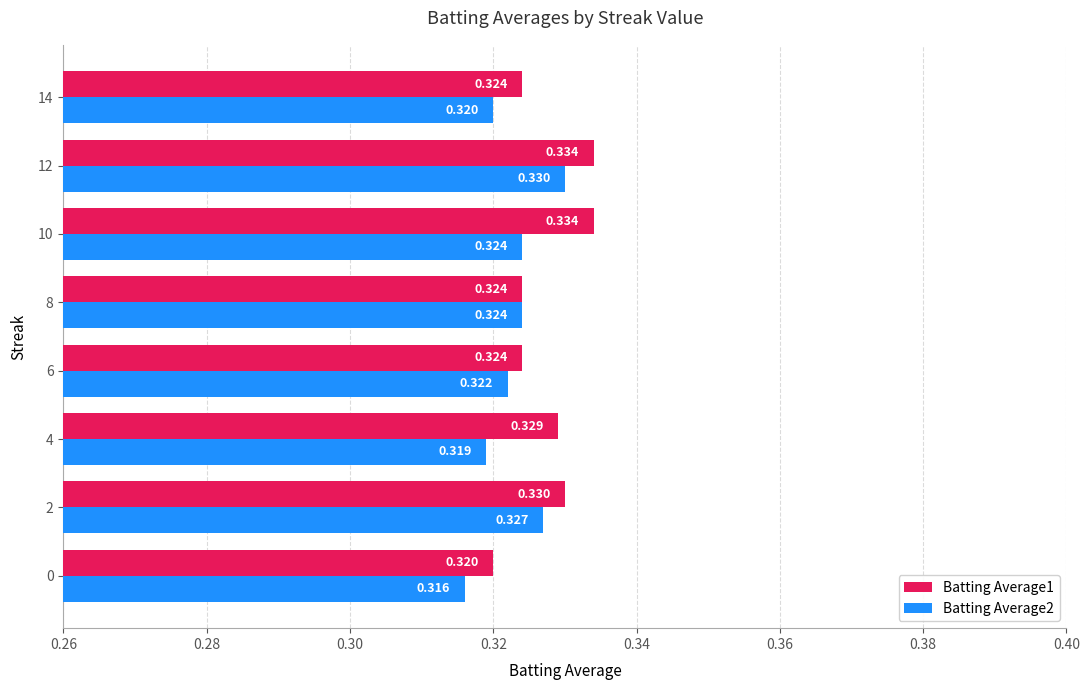

How many Batting Average2 values are between 0 and 1?

8